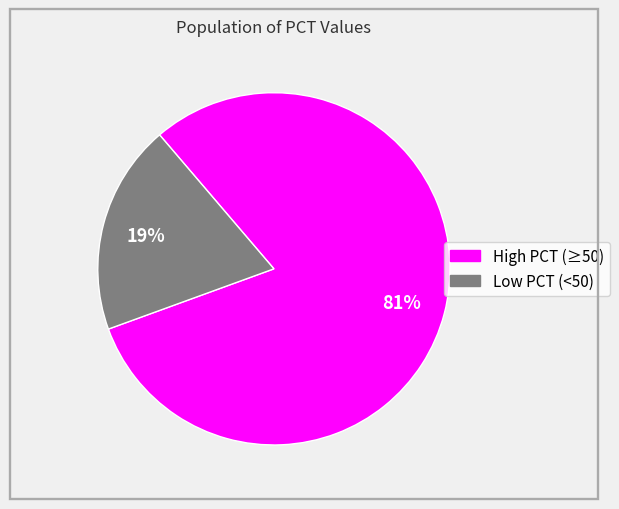

Is there any slice that represents more than half of the pie?

Yes